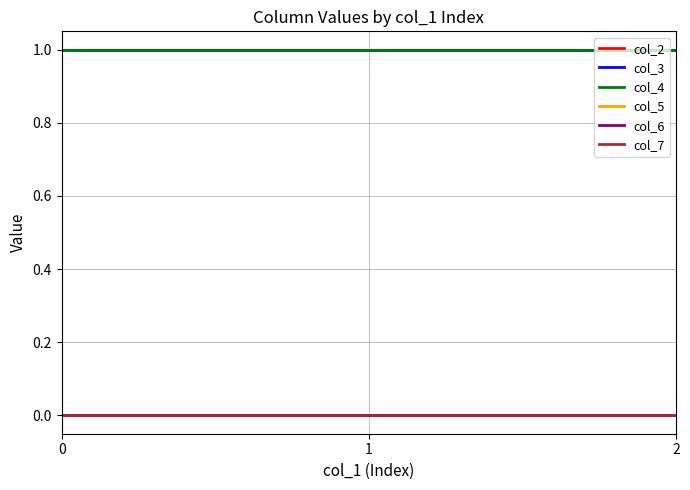

How many lines are shown in the chart?

6